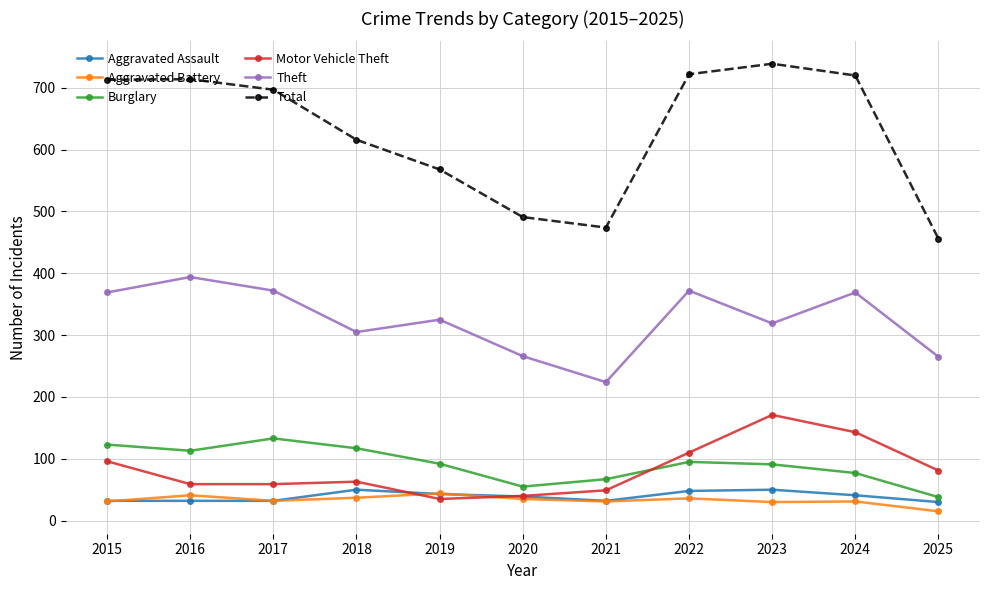

At how many categories does at least one series exceed 606?

7